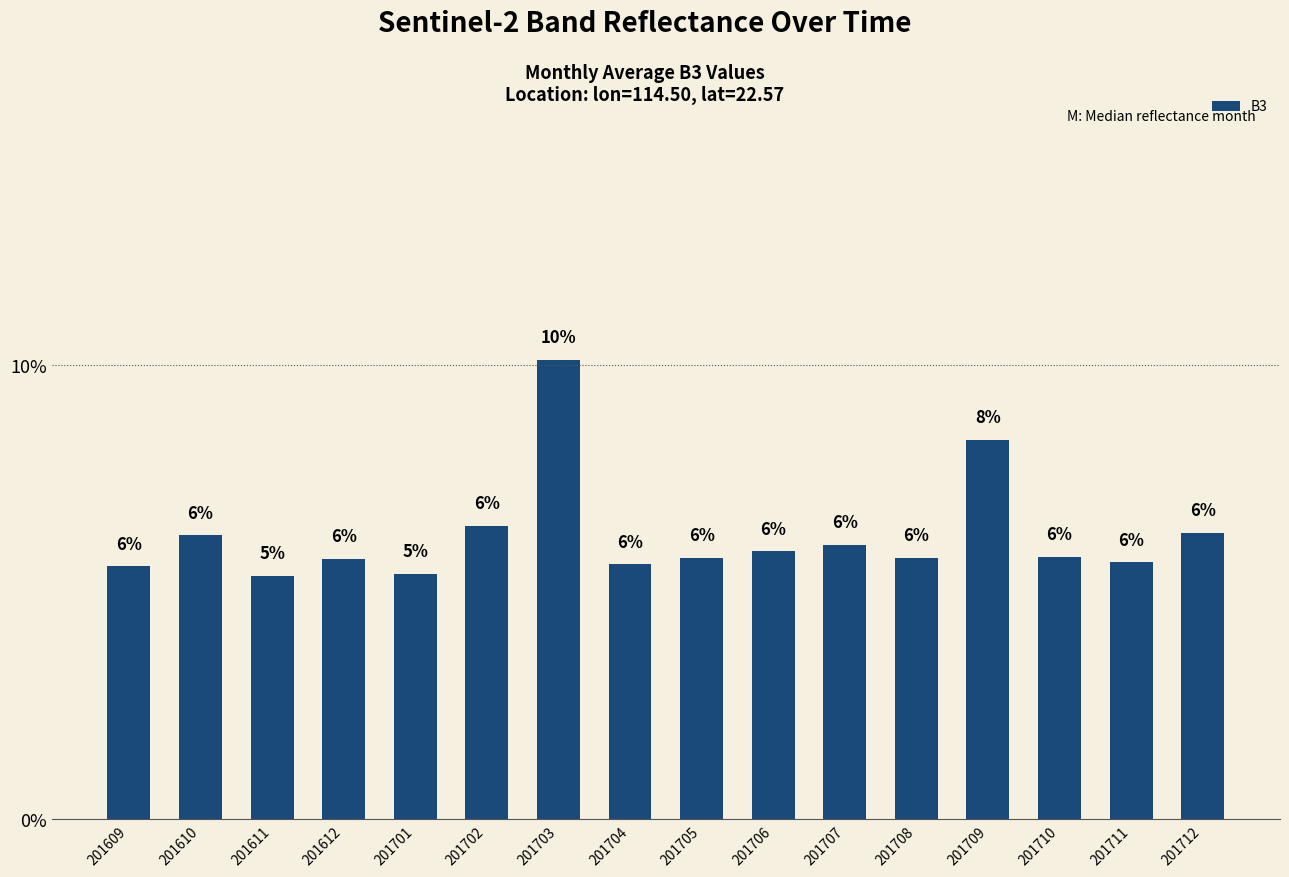

The chart shows a value of 6.3 at 201712. True or false?

True